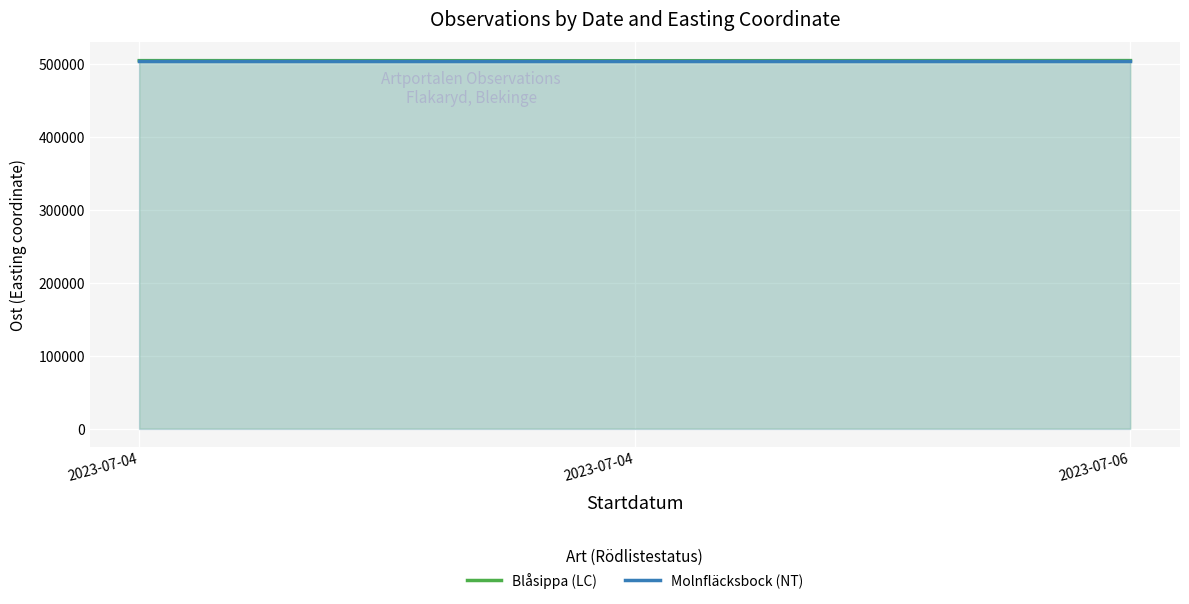

How many values in the Blåsippa (LC) series are below 505243?

1